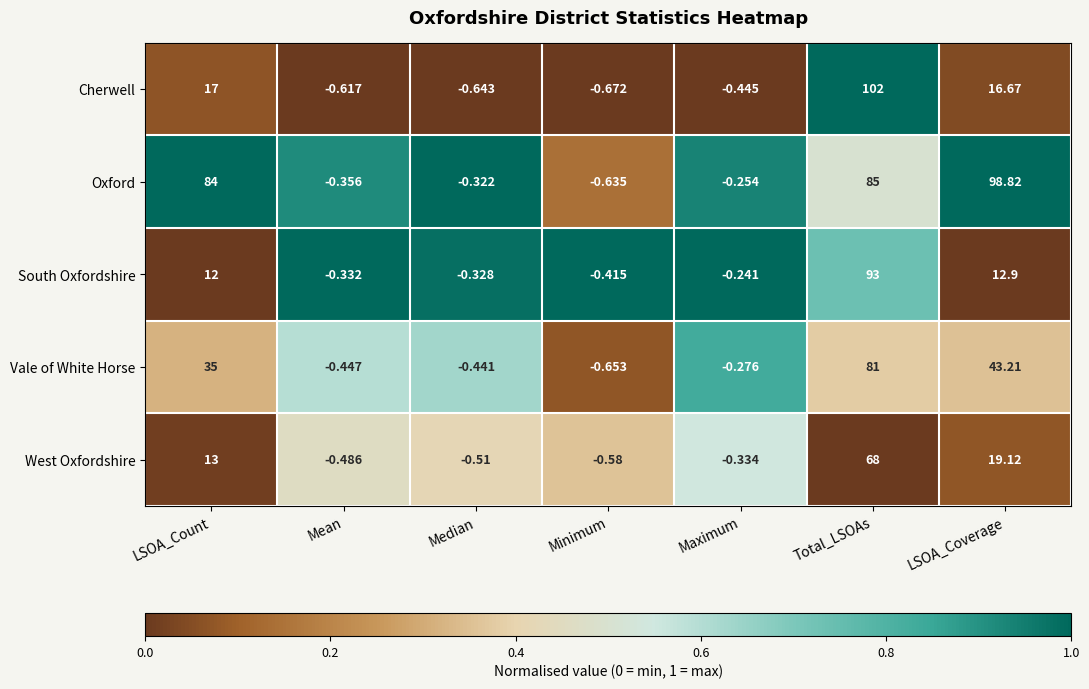

Where does the South Oxfordshire series first go above 0?

LSOA_Count